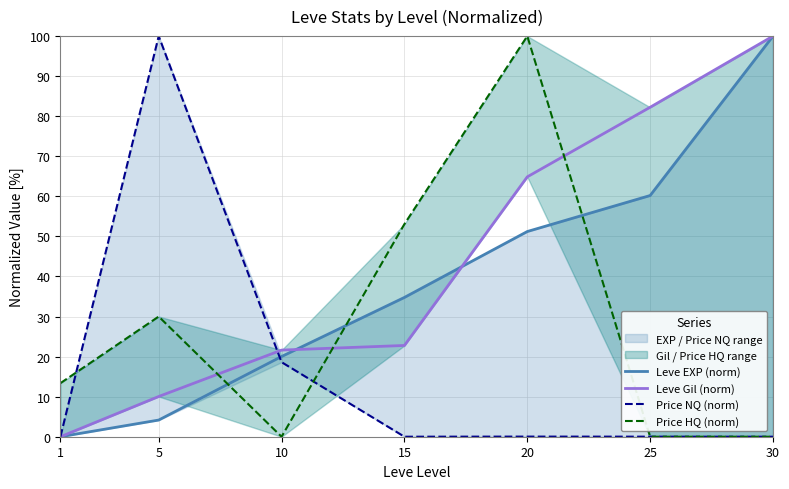

Which series changed the most between 5 and 25?

Price NQ (norm)